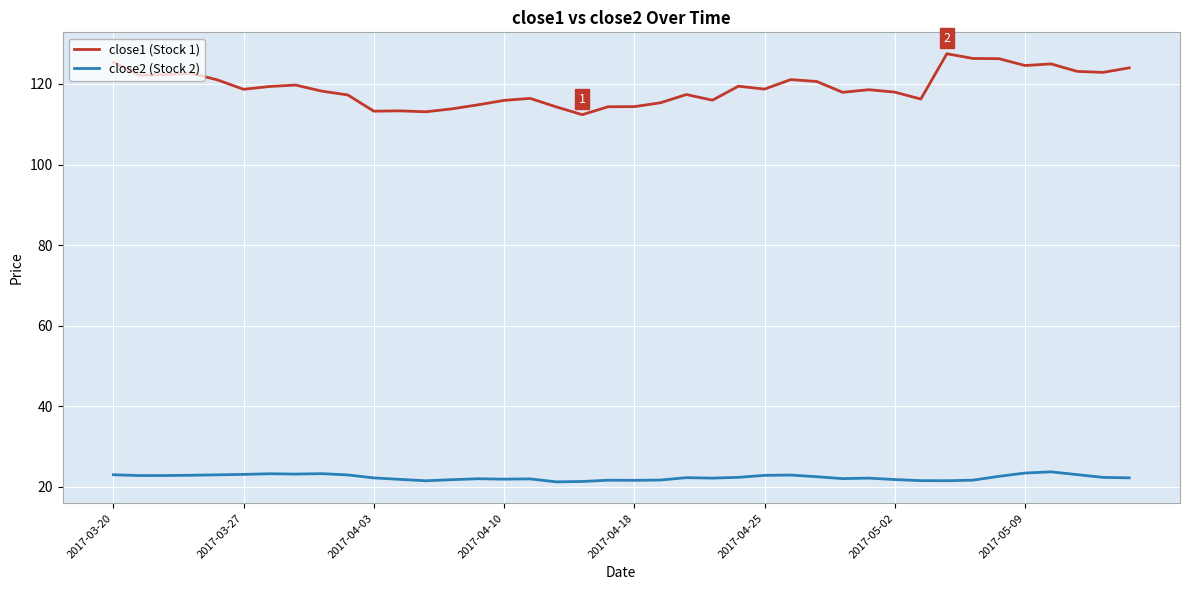

What is the maximum value shown in the chart?

127.5